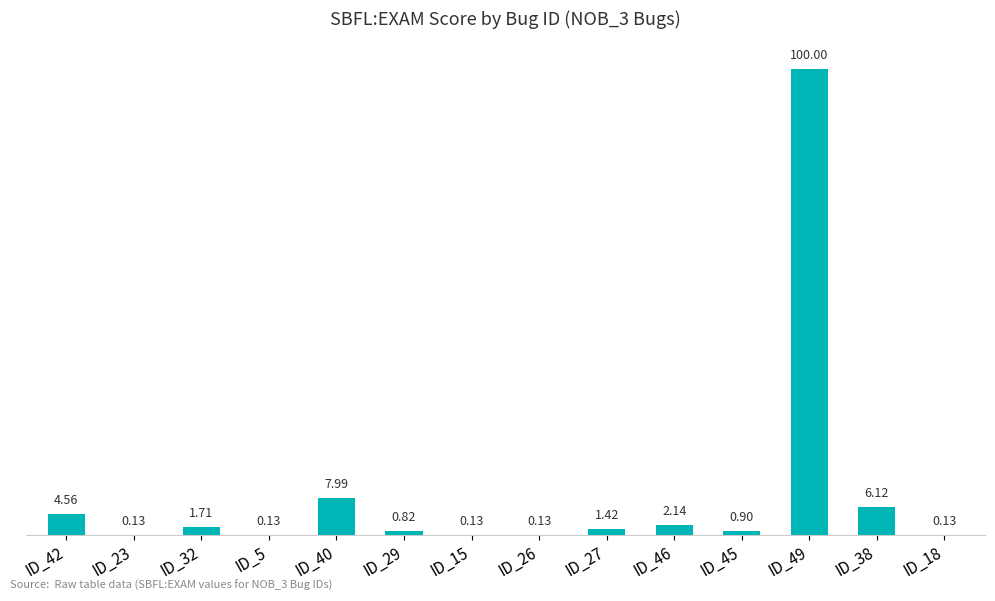

At which label is the value closest to 50?

ID_40